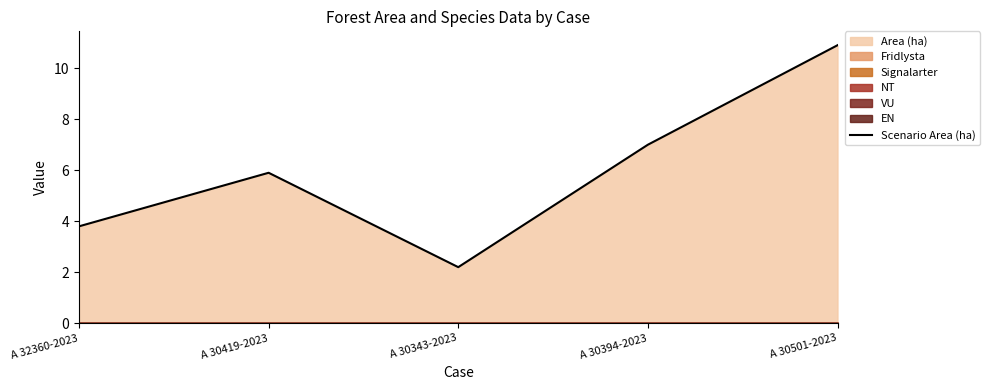

True or false: the data shows 3.8 at A 32360-2023.

True